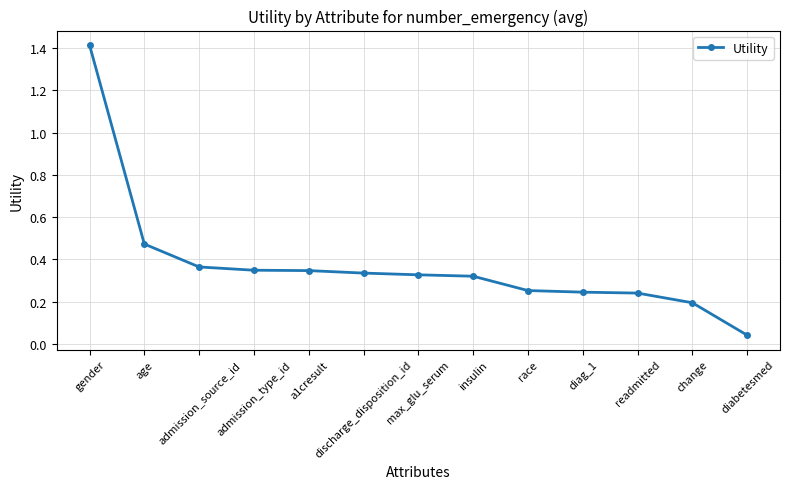

What is the difference between the maximum and minimum values?

1.4